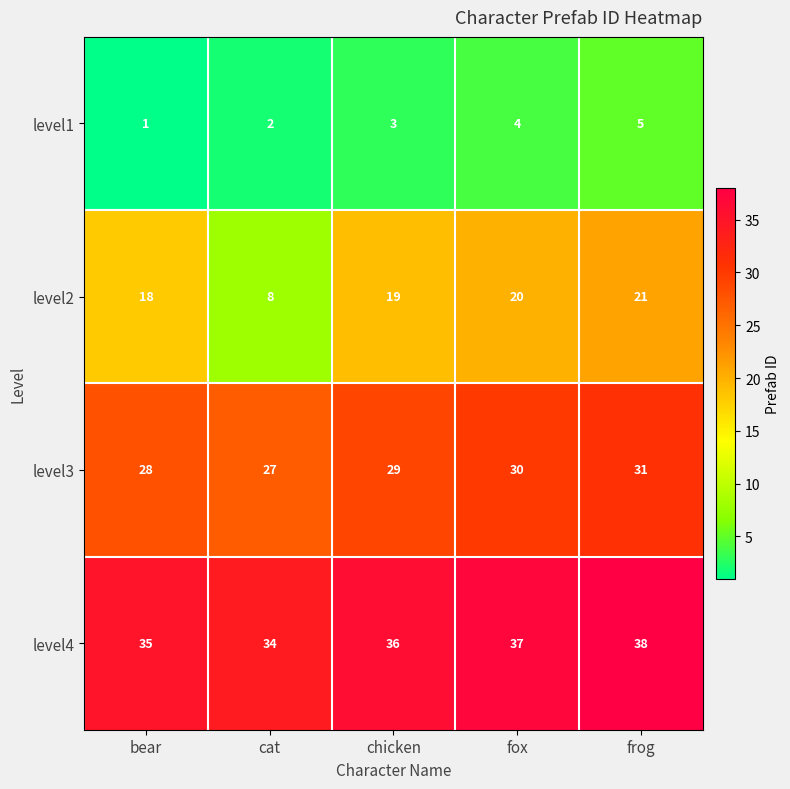

What is the difference between the second highest and minimum values in the level2 series?

12